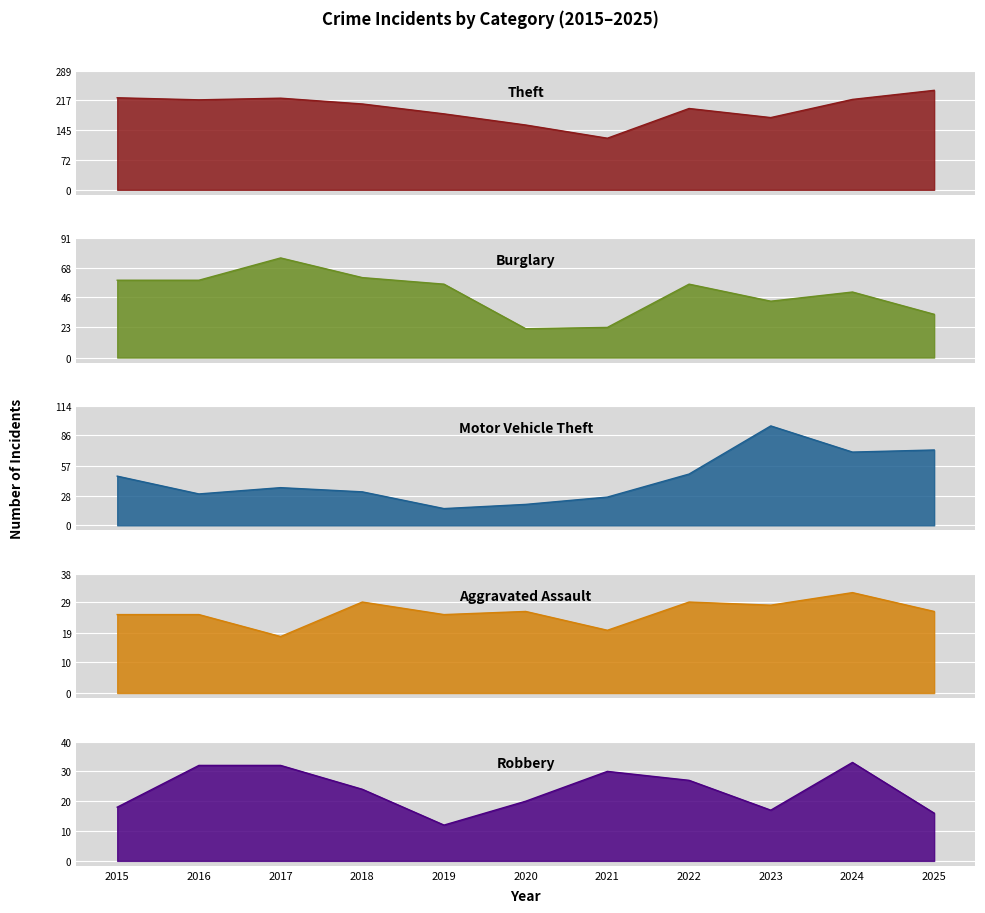

At which category is the sum across all series the highest?

2024